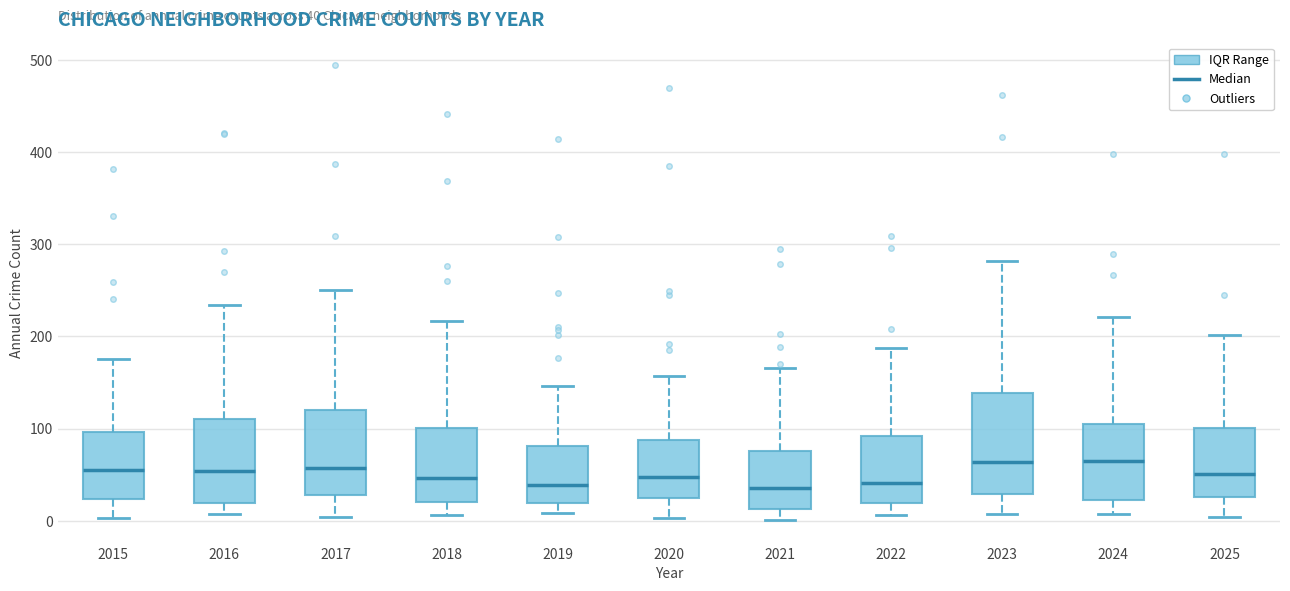

Comparing the boxes themselves (not the whiskers), which one is the tallest?

2023